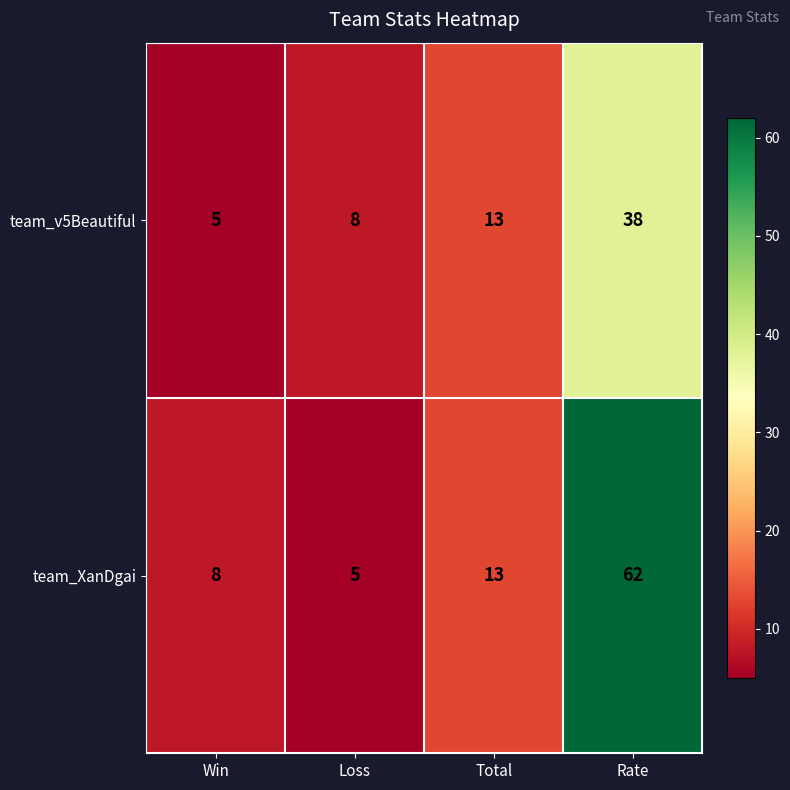

Rank the series at Rate from lowest to highest value.

team_v5Beautiful, team_XanDgai